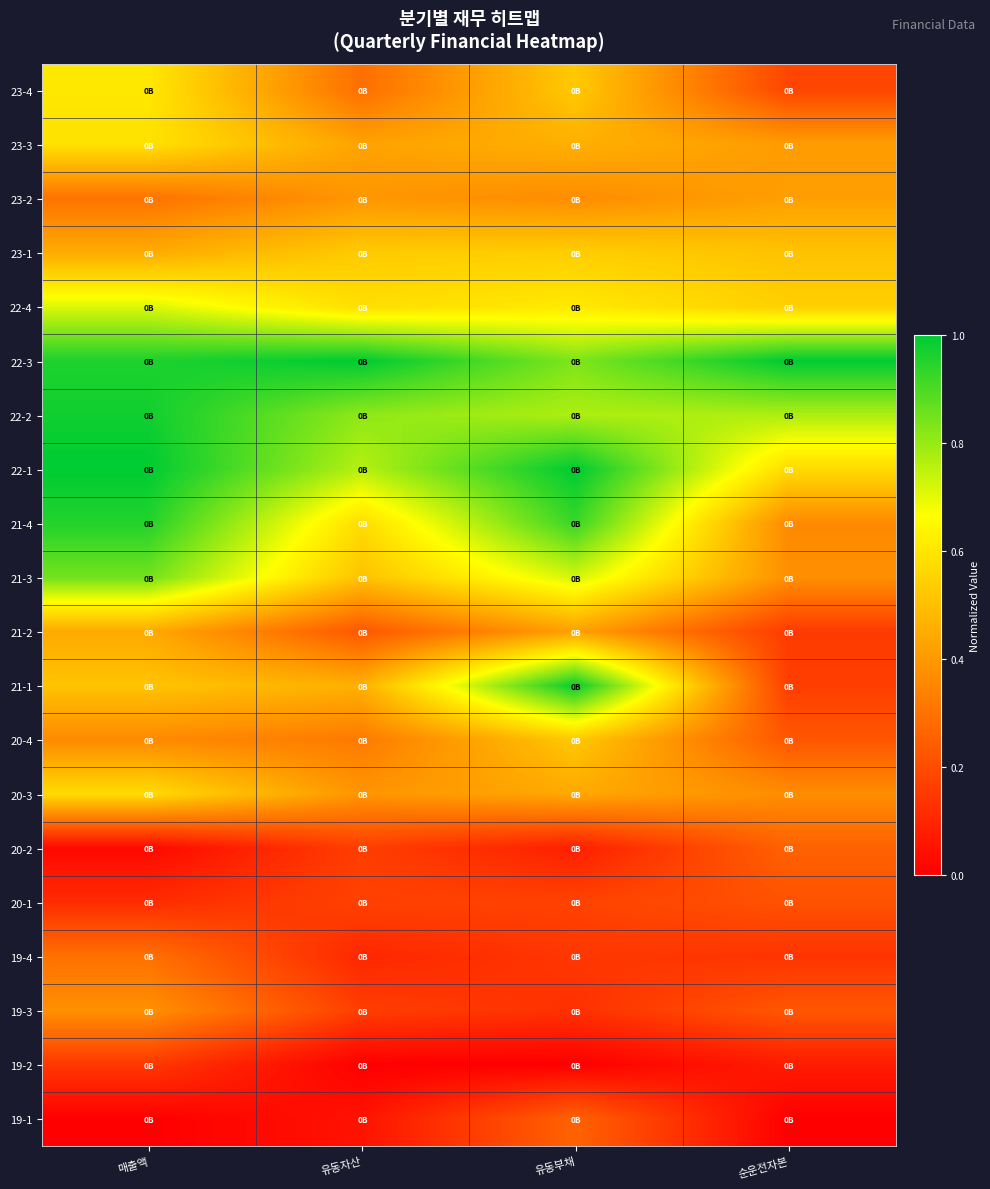

Which has a higher value, 유동자산 or 유동부채?

유동부채